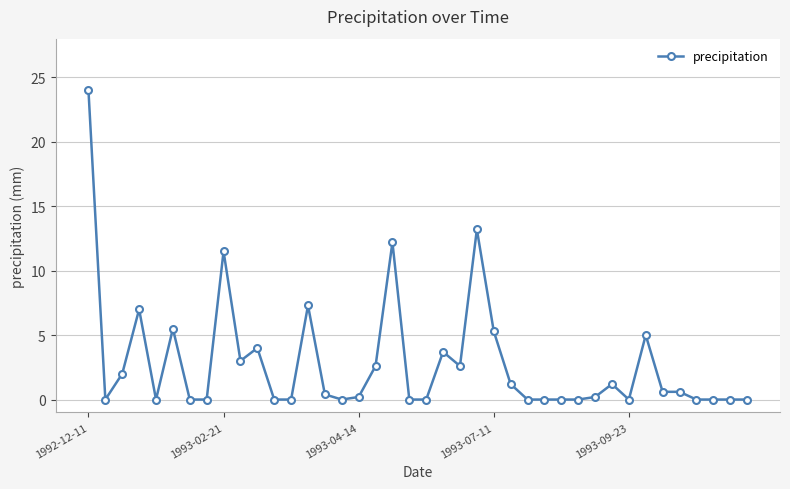

What is the value of the 6th point from the left?

5.5